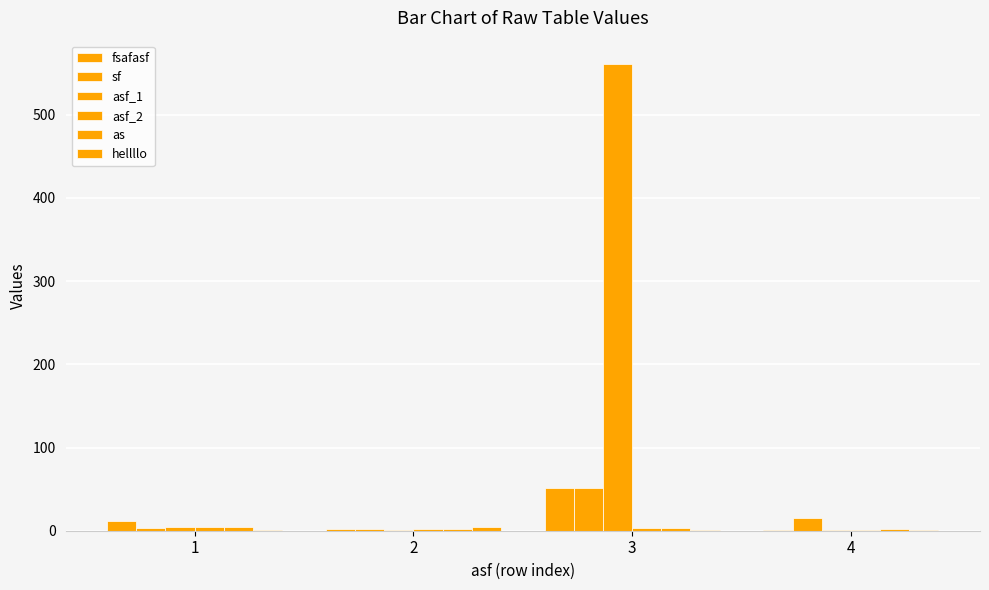

What is the total value across all series at 3?

670